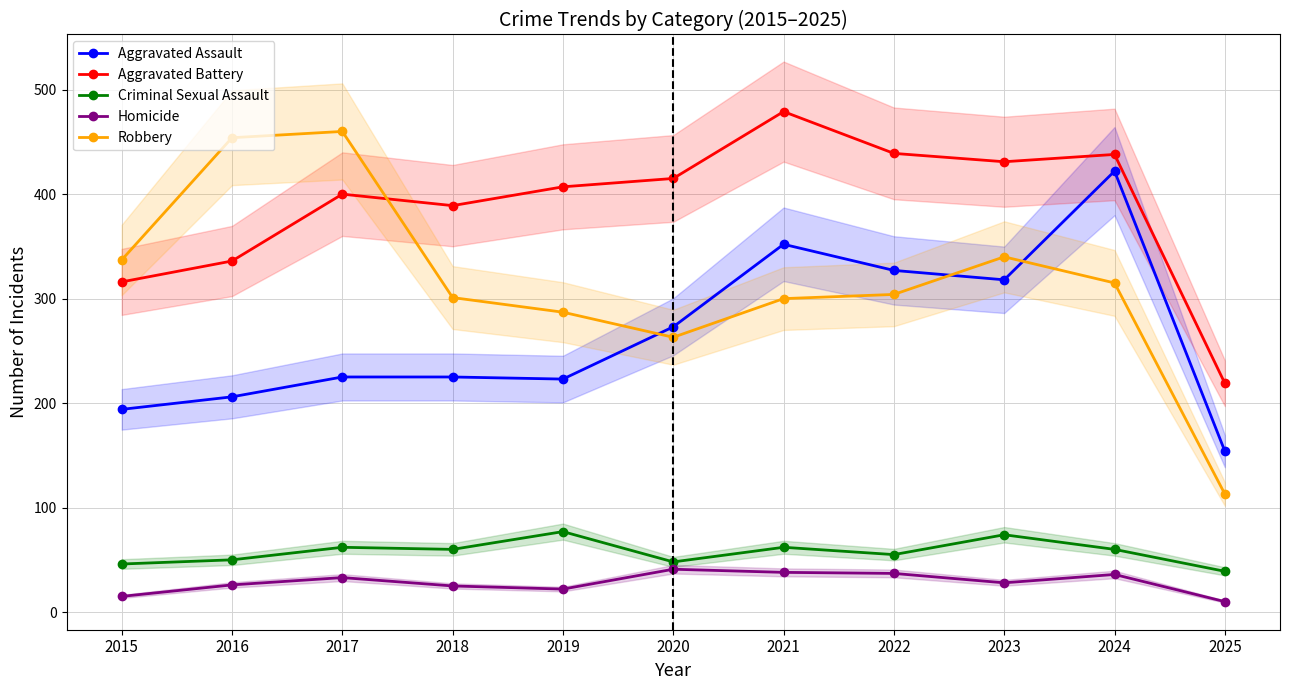

What is the value of the Homicide point at the 5th from the left?

22